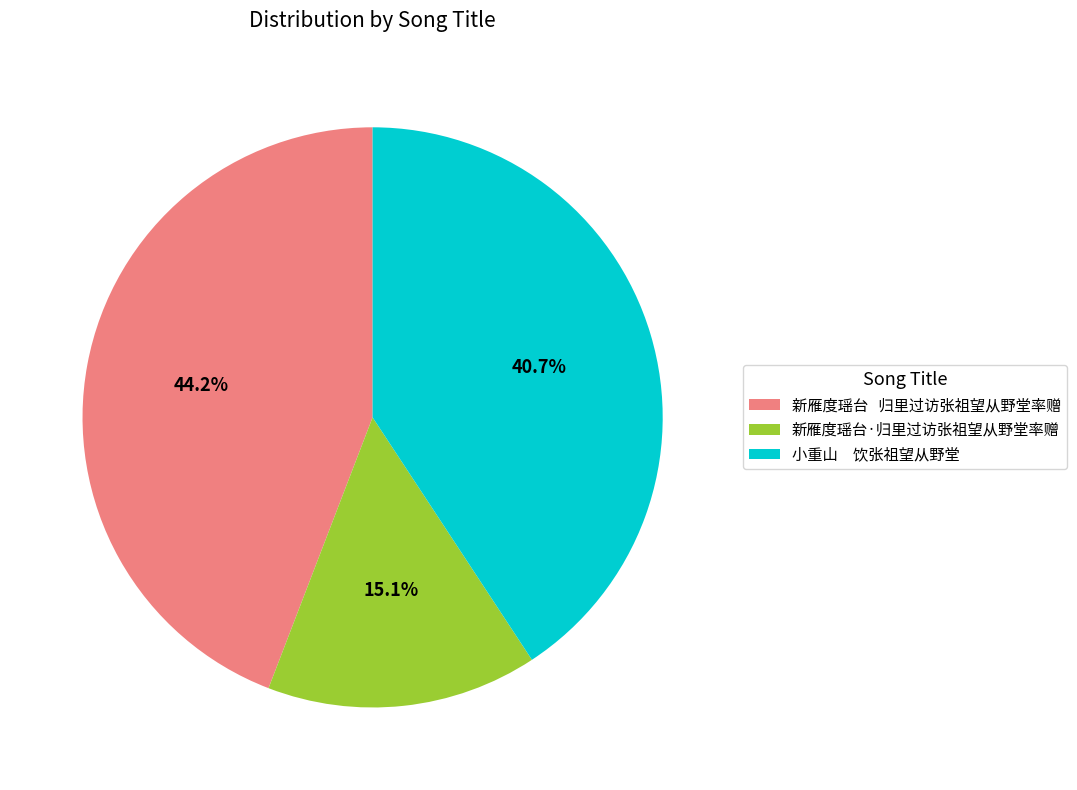

To the nearest percent, what percentage of the pie is 新雁度瑶台·归里过访张祖望从野堂率赠?

15%